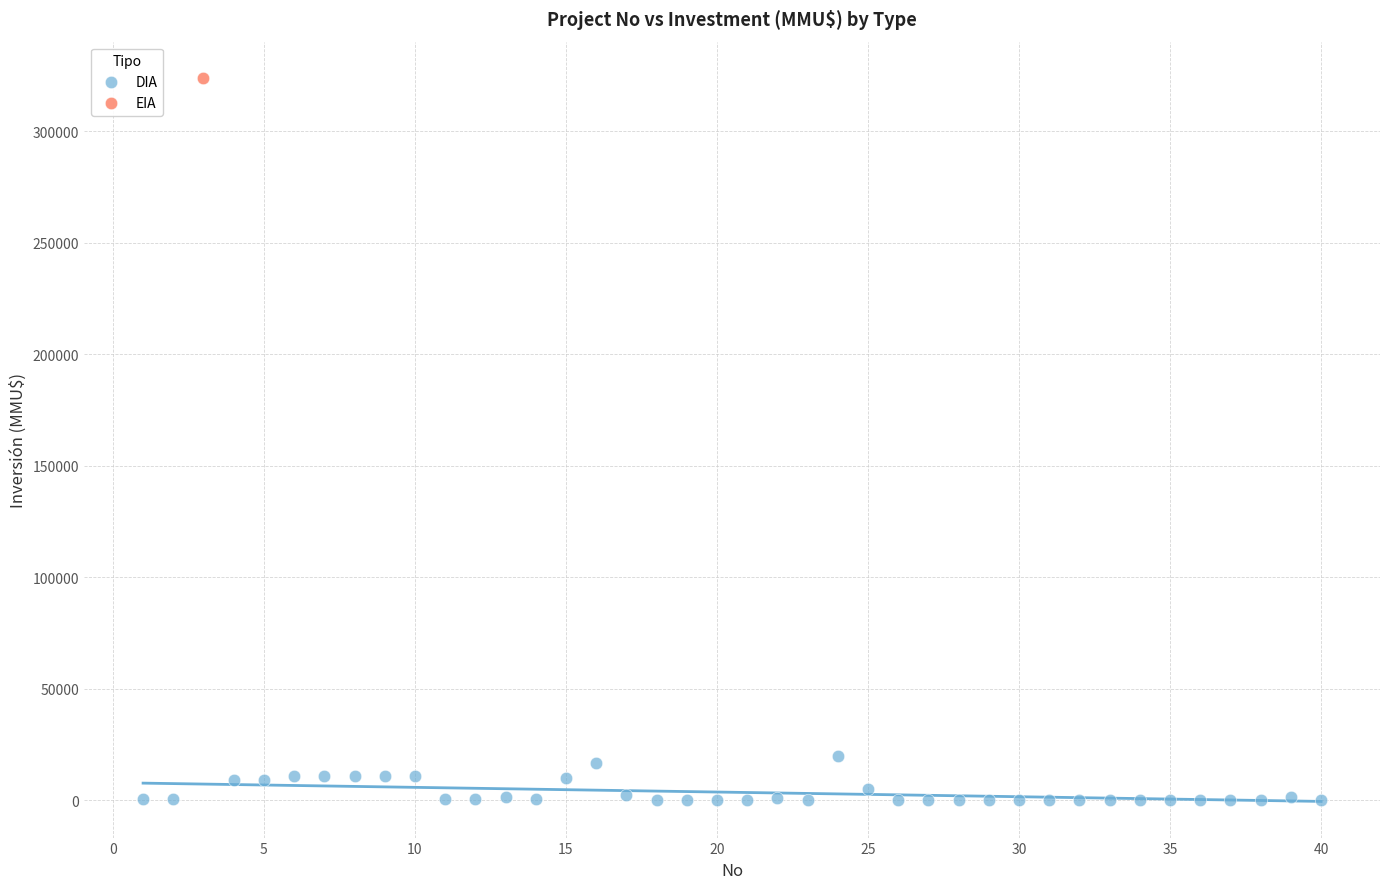

What are all the series names shown in the legend?

DIA, EIA